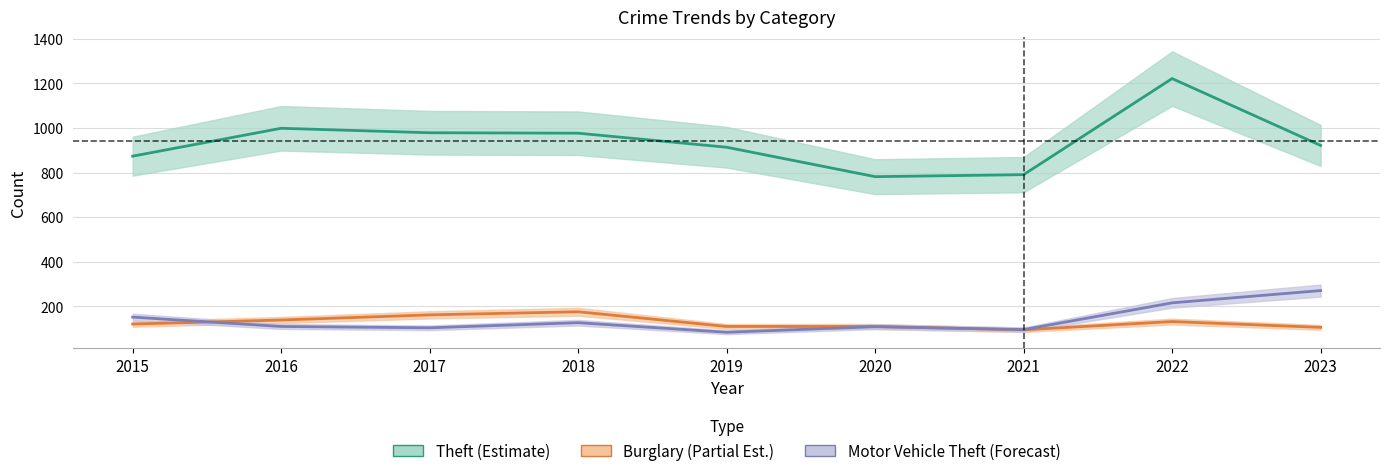

The value of Theft at 2019 is 914. True or false?

True